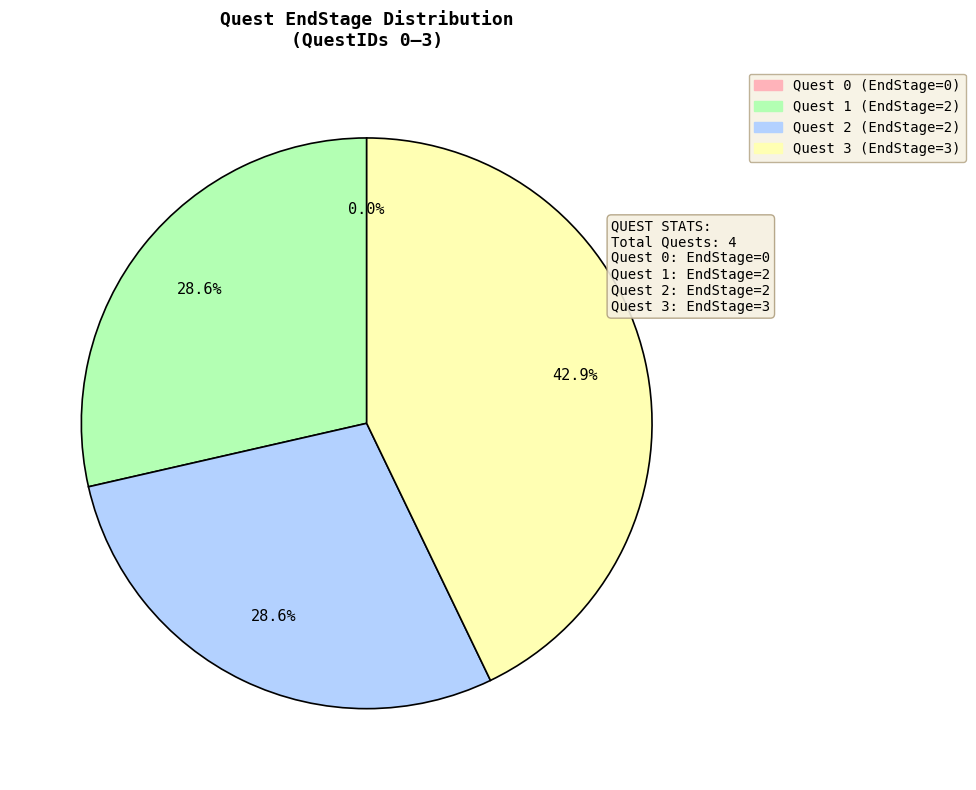

Does 1 represent more than half of the total?

No